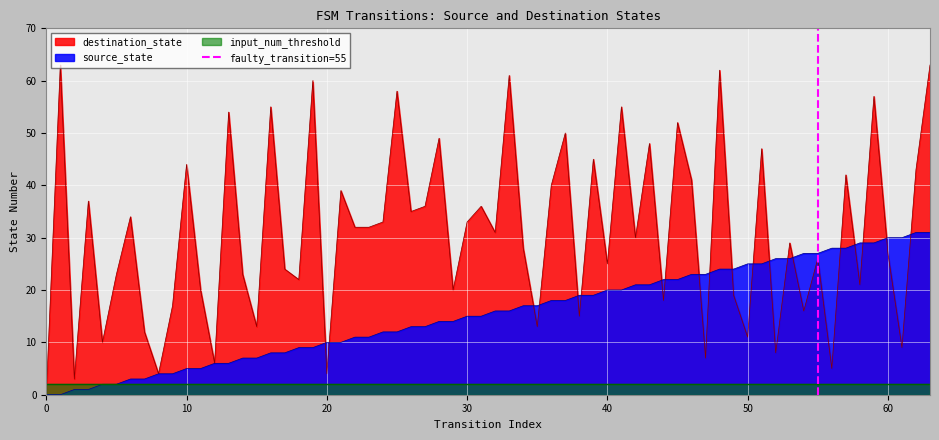

What is the highest value of the source_state series?

31